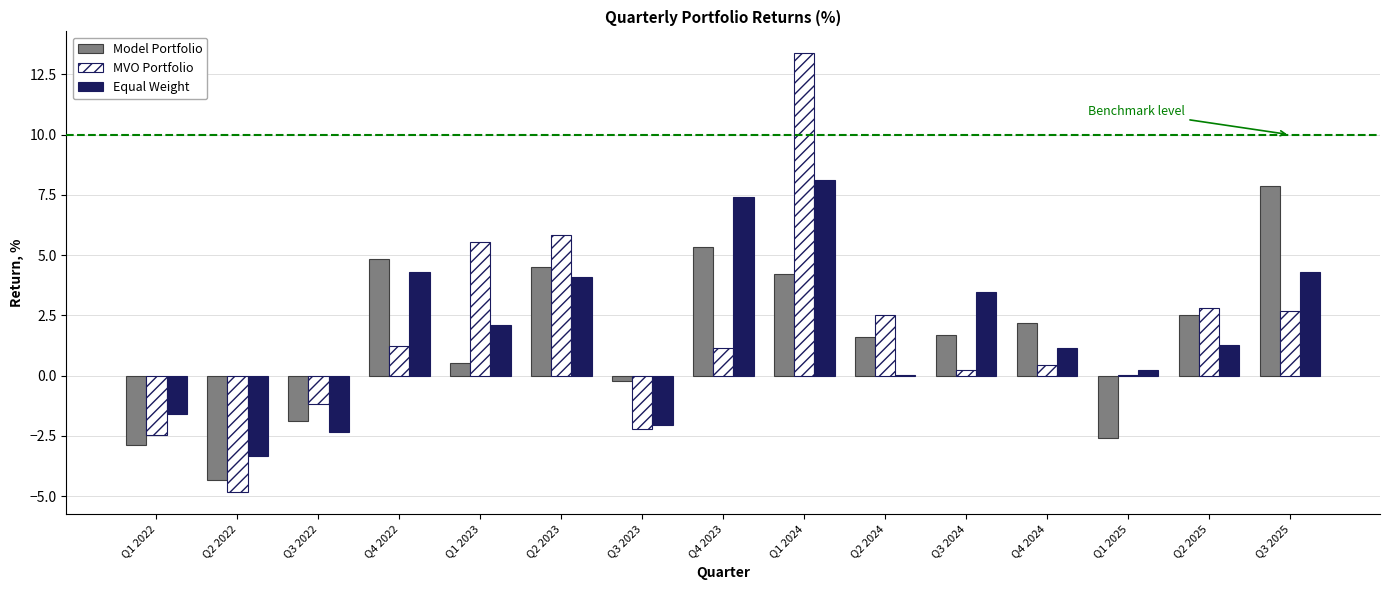

Which series has the widest spread of values?

MVO Portfolio